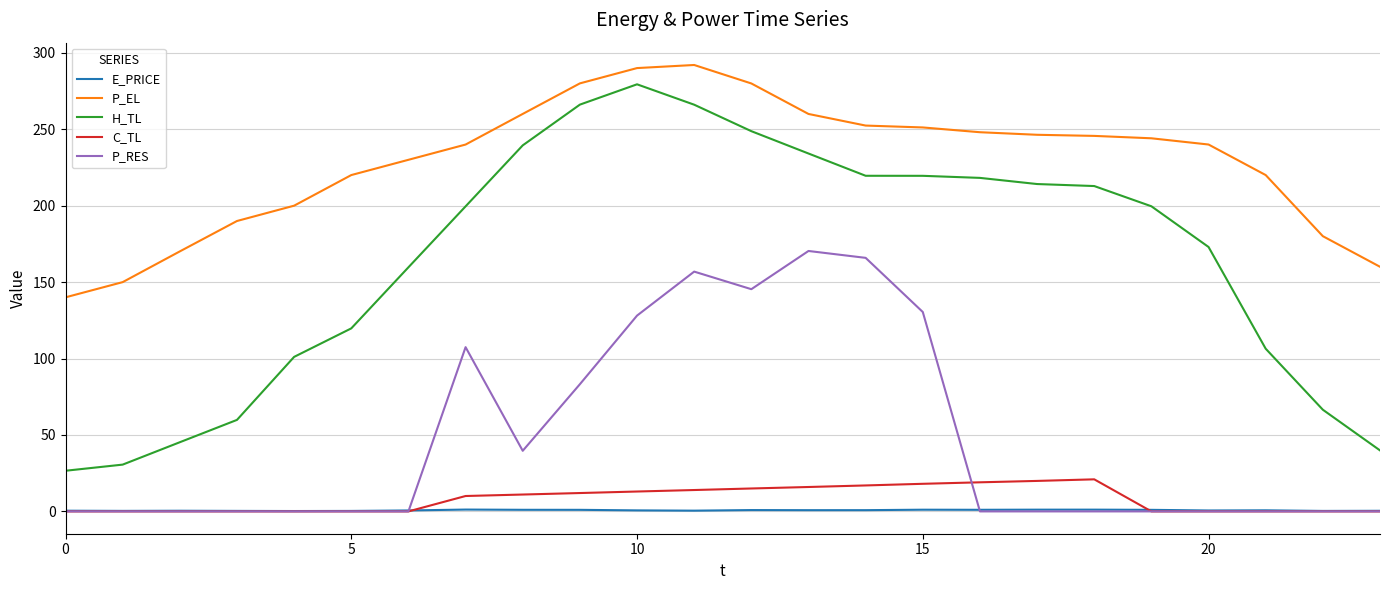

True or false: P_EL and H_TL cross at least once.

False